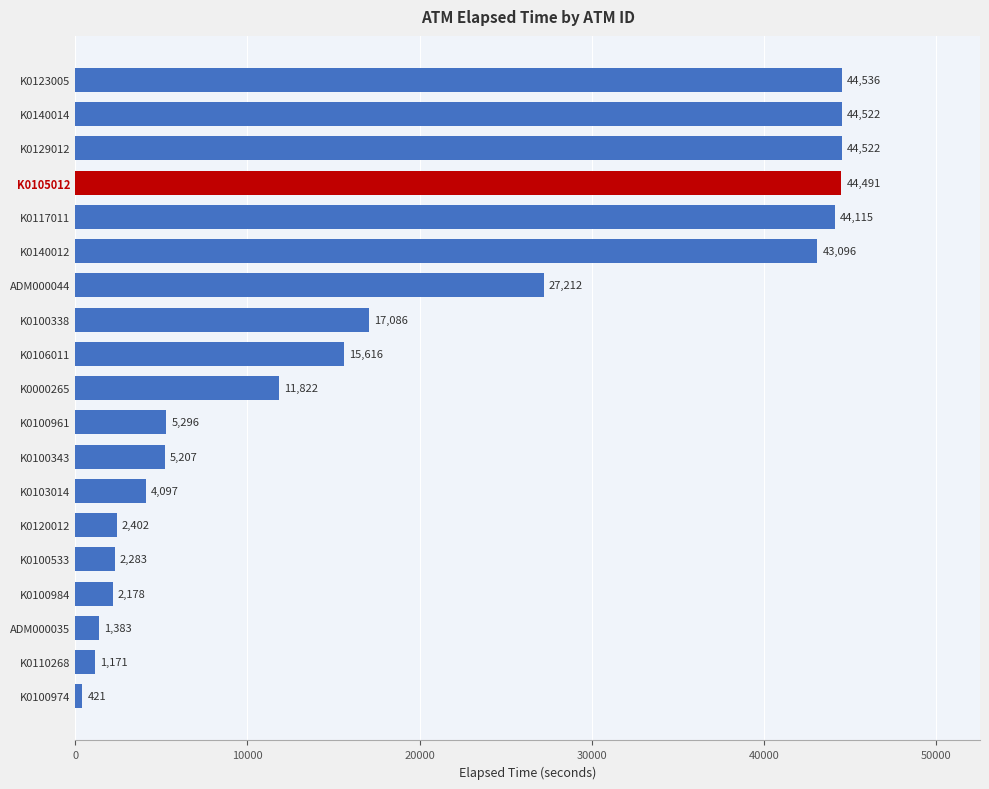

Is it true that the value at K0100961 is 5296?

True